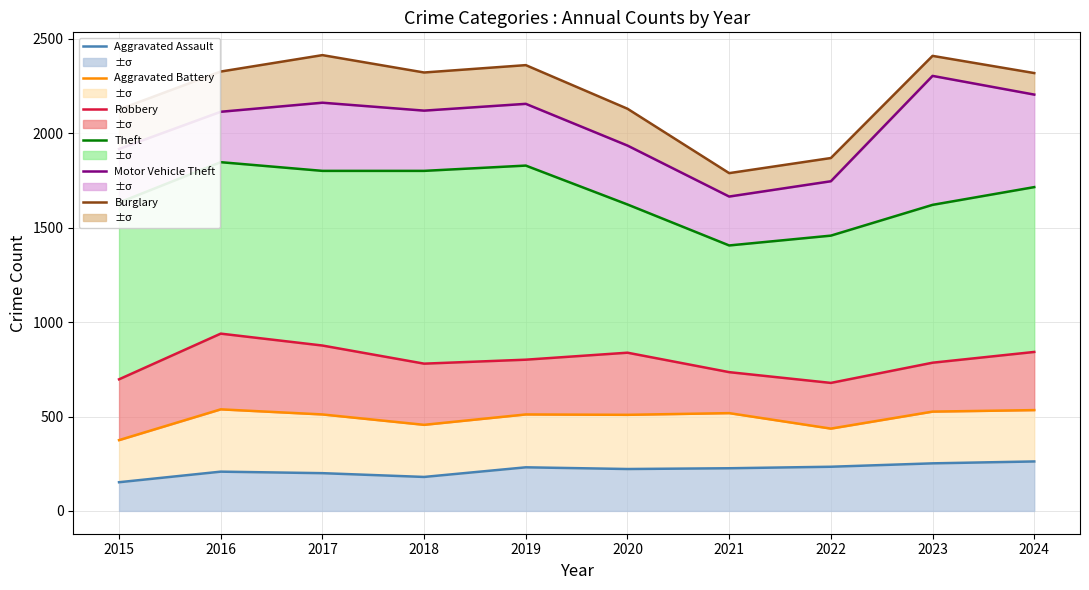

Is the value of Theft at 2023 greater than the value of Aggravated Battery at 2022?

Yes